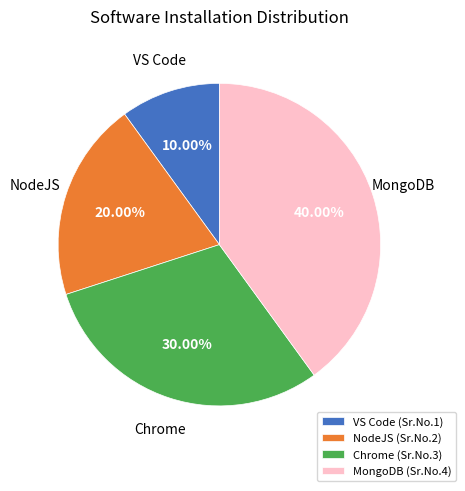

Is the sum of Chrome and VS Code greater than half?

No